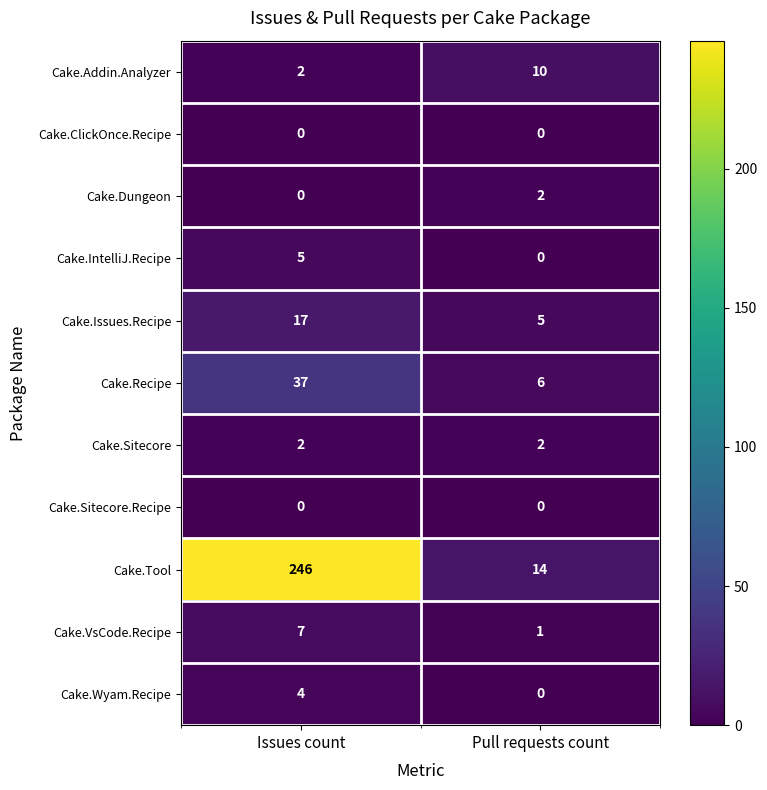

At how many categories does at least one series exceed 10?

2